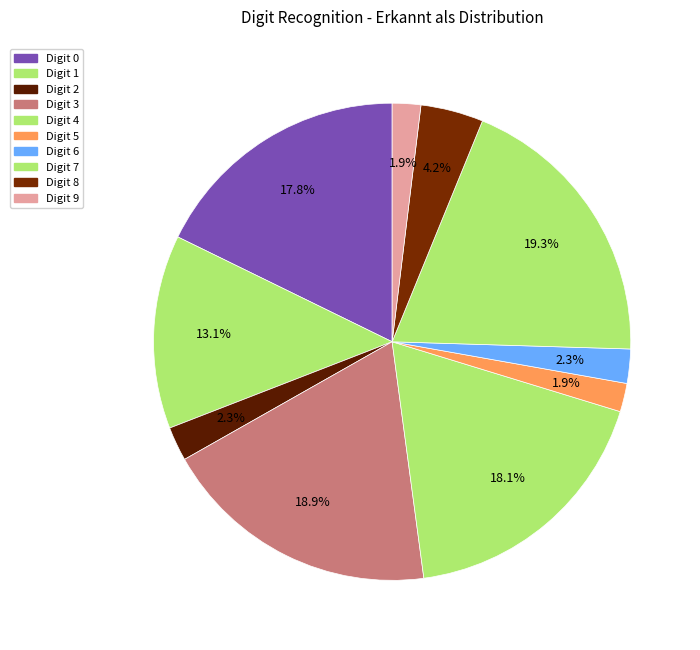

Count the number of slices in the pie.

10